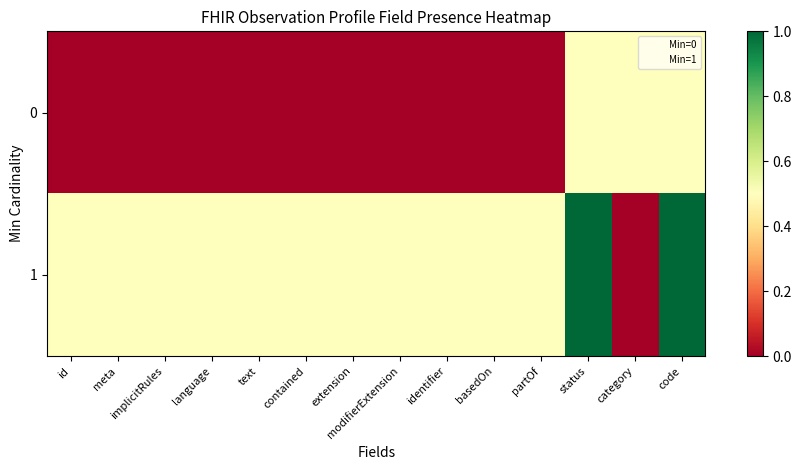

What is the sum of all 0 values?

1.5